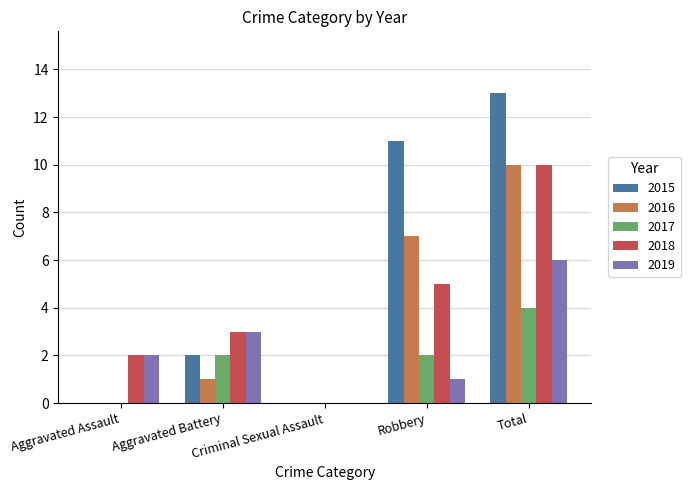

How many values in 2019 are above zero?

4